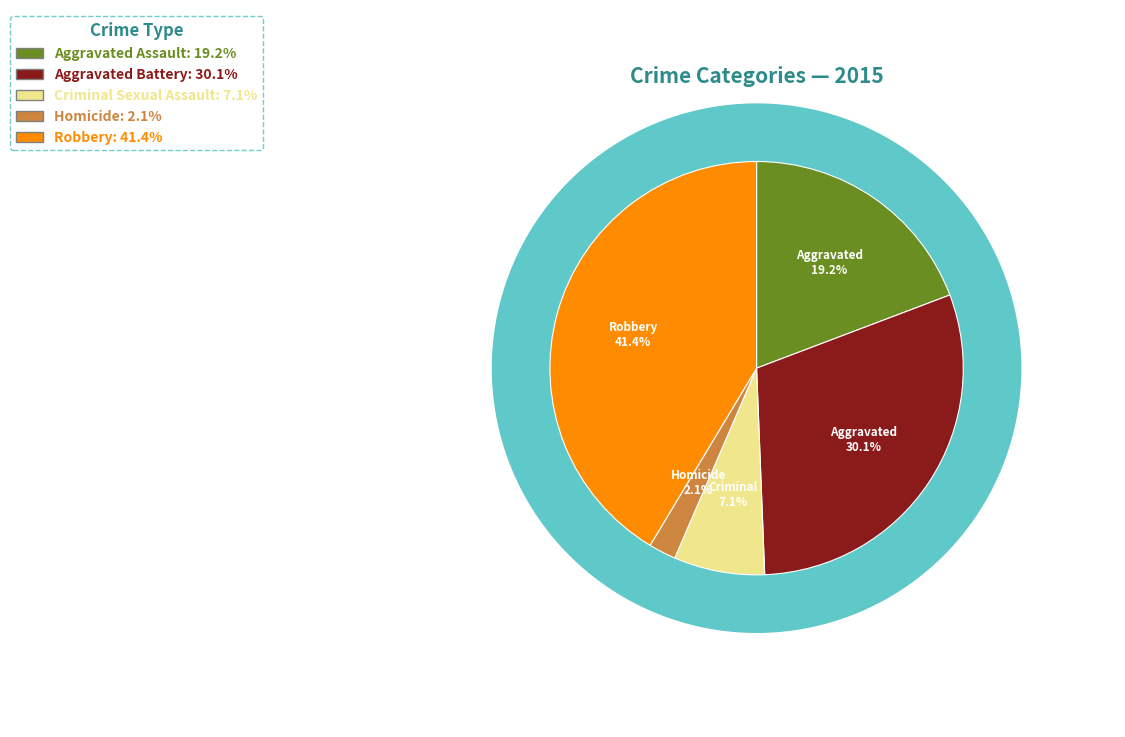

Which category has the smallest portion of the pie?

Homicide